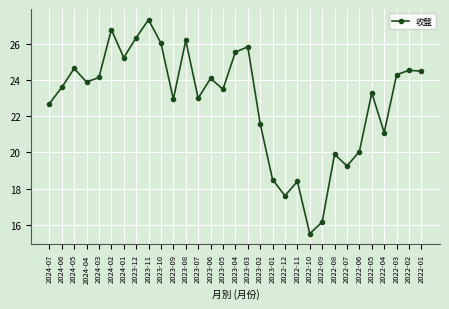

The value at 2022-12 is 11.8. True or false?

False